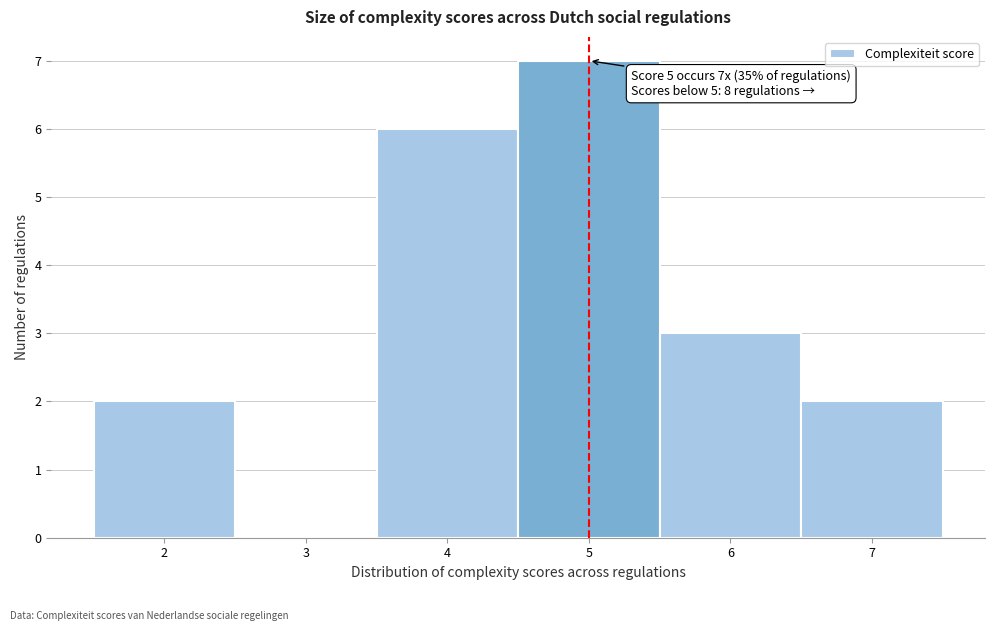

Over which range of the x-axis is the bar tallest?

4.5 to 5.5